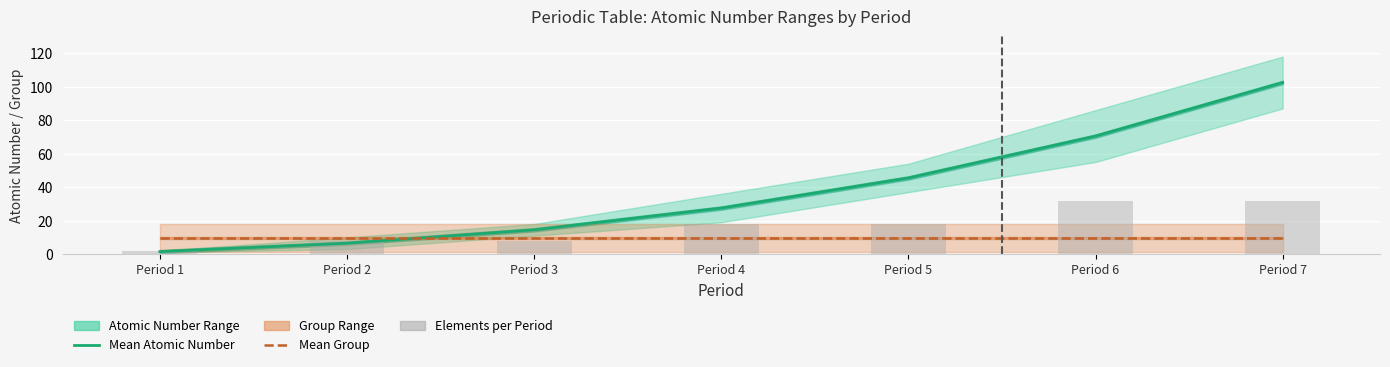

Is the value of Mean Atomic Number at Period 4 greater than the value of Mean Group at Period 2?

Yes